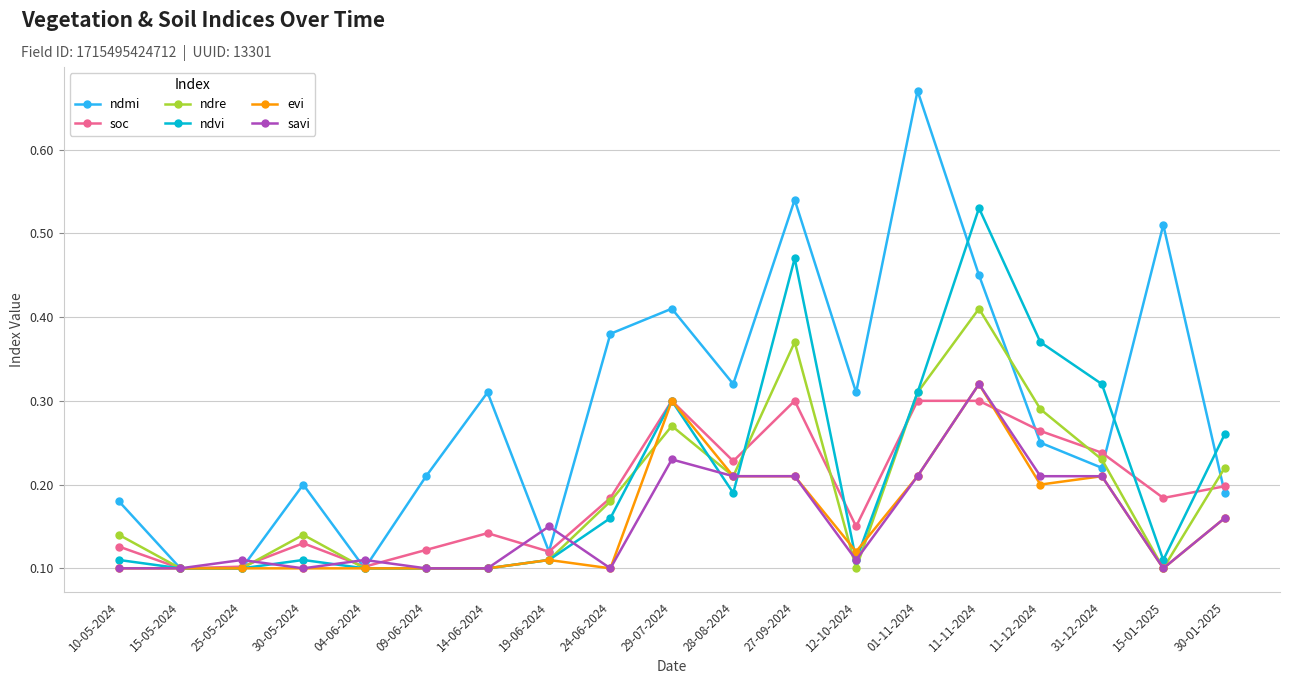

Which category has the highest value in the savi series?

11-11-2024